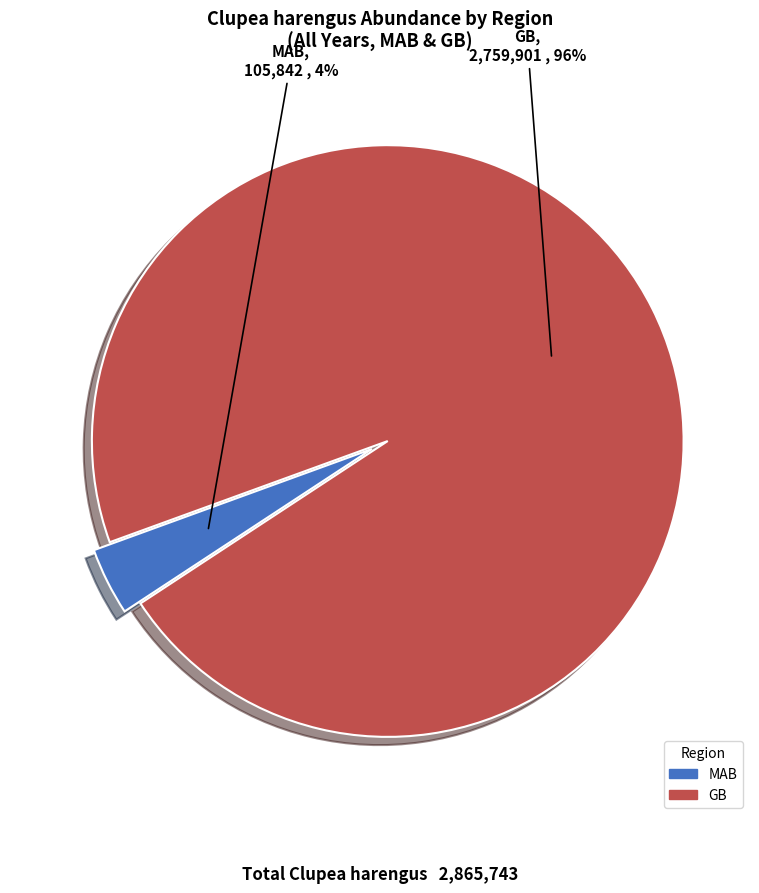

Which slice is the largest?

GB